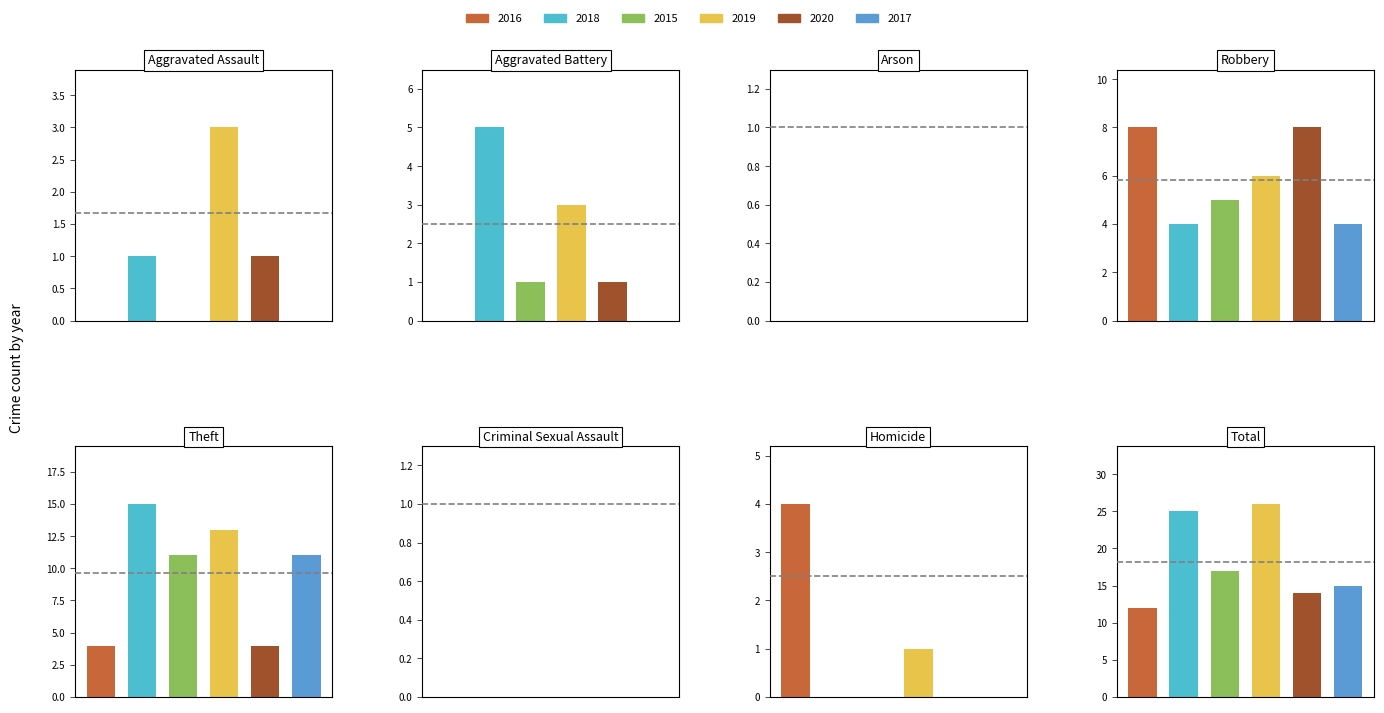

Where is 2018 nearest to the value 12?

Theft